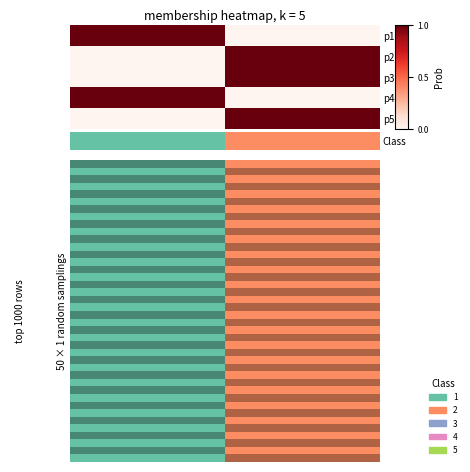

Which series has the largest range (max minus min)?

Class